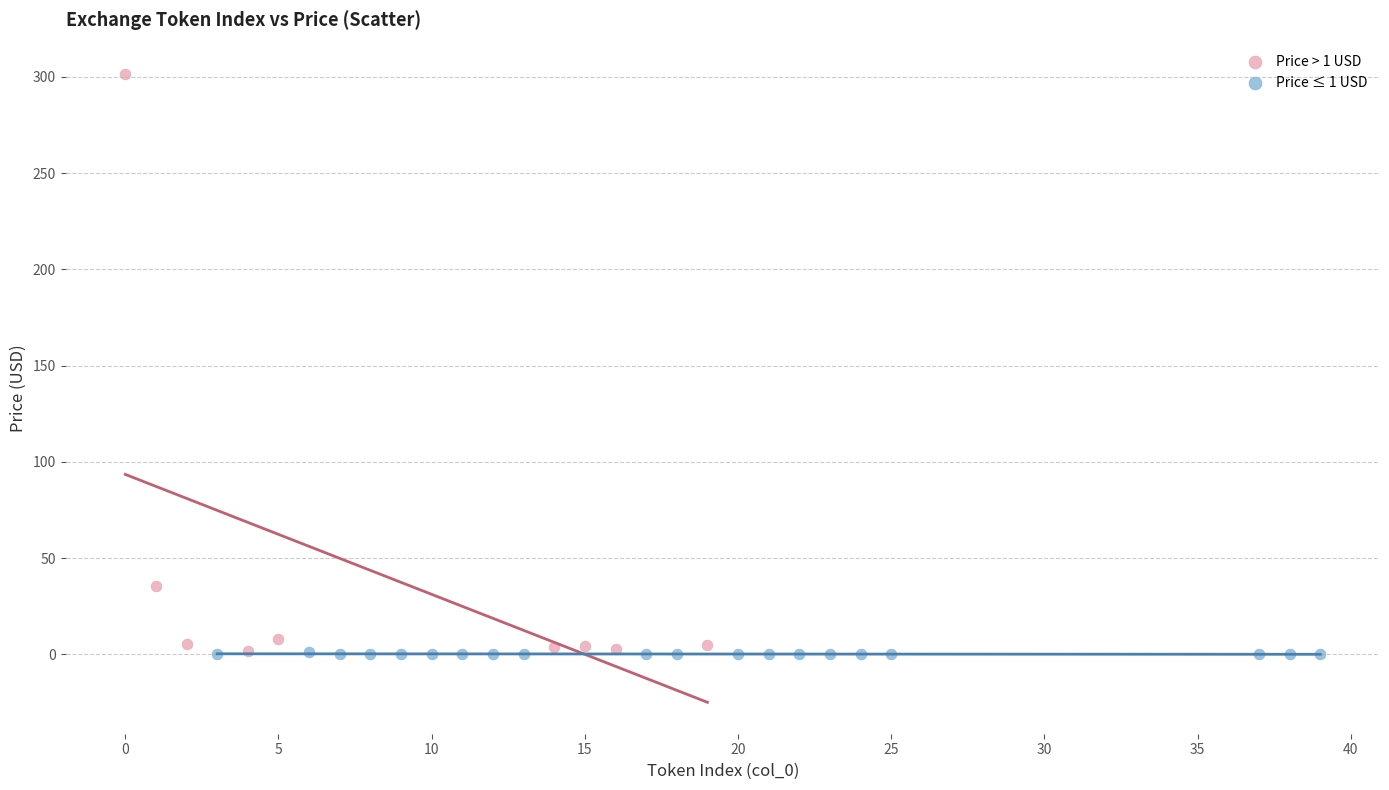

Which series has the widest spread of Y values?

Price > 1 USD